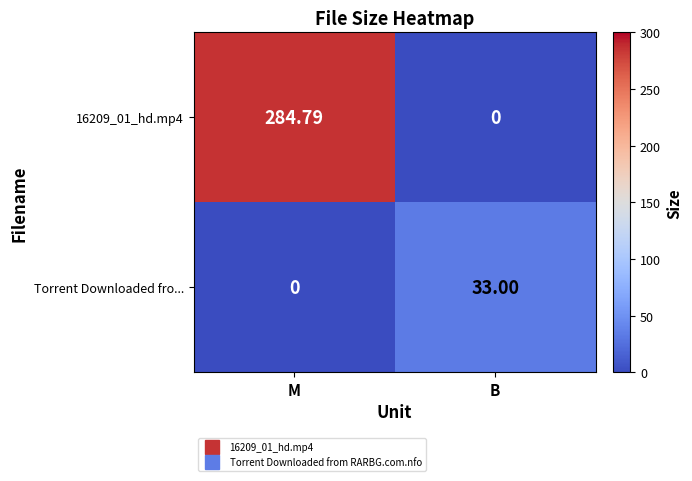

Where is Torrent Downloaded fro... nearest to the value 16?

M